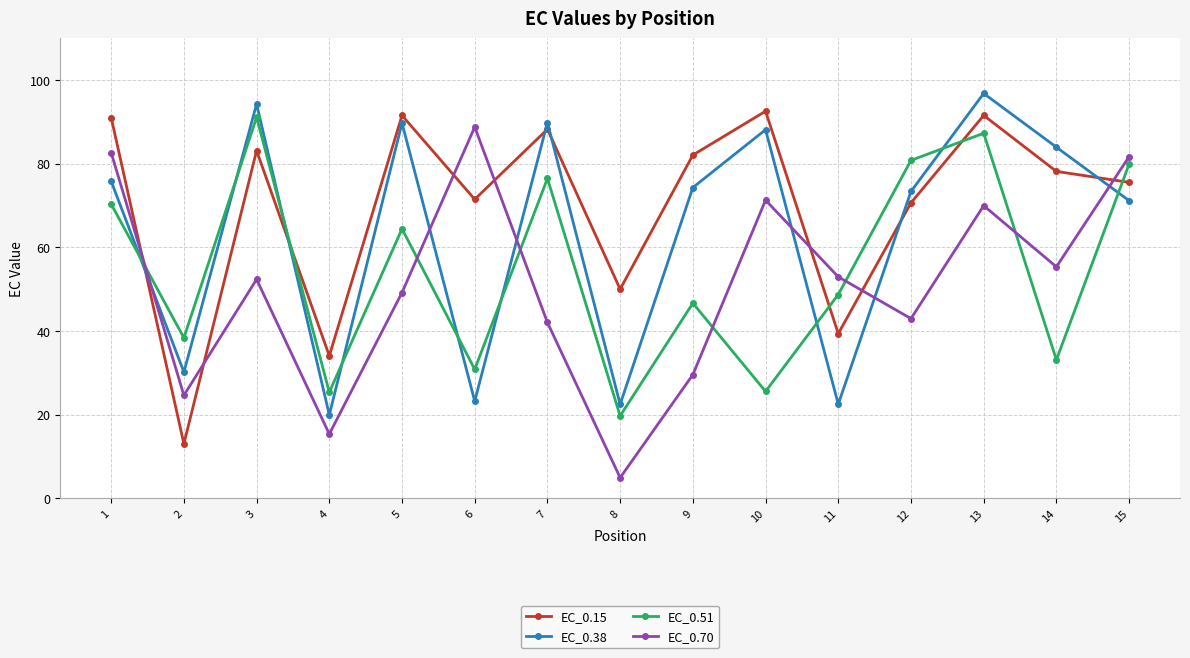

The value of EC_0.70 at 13 is 70.0. True or false?

True